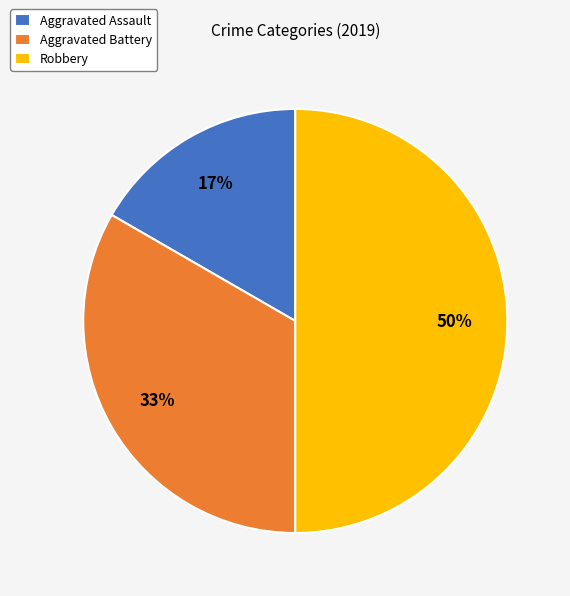

Rank the categories by value from highest to lowest.

Robbery, Aggravated Battery, Aggravated Assault